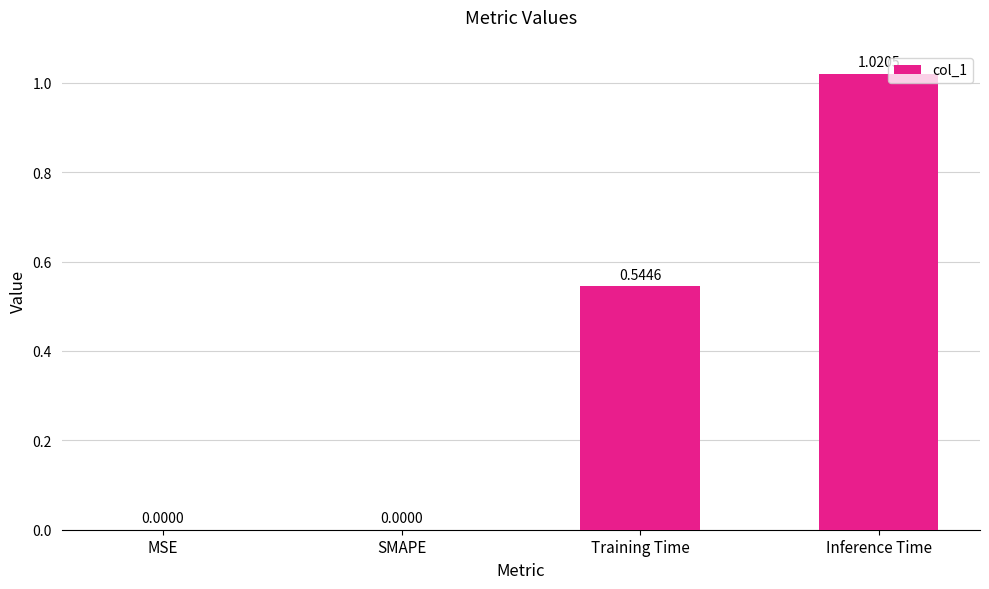

How many distinct data groups are displayed?

1